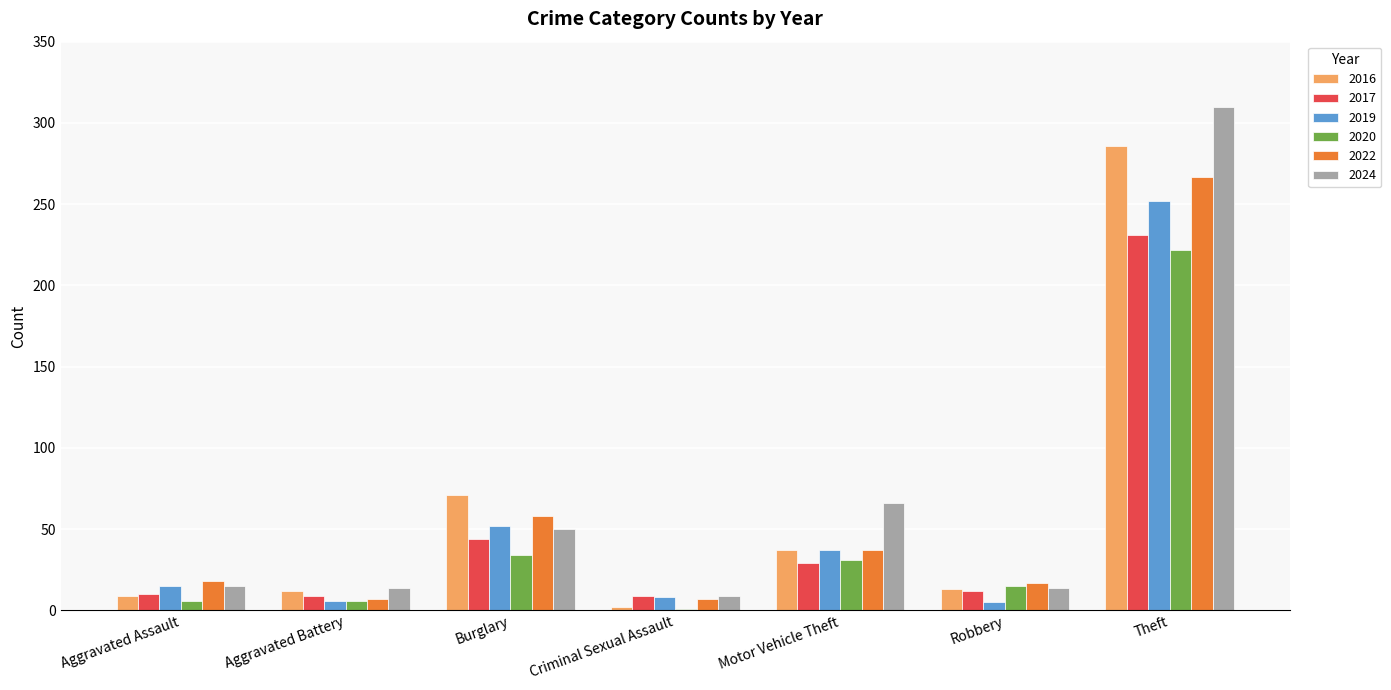

Which label corresponds to the largest value in the chart?

Theft